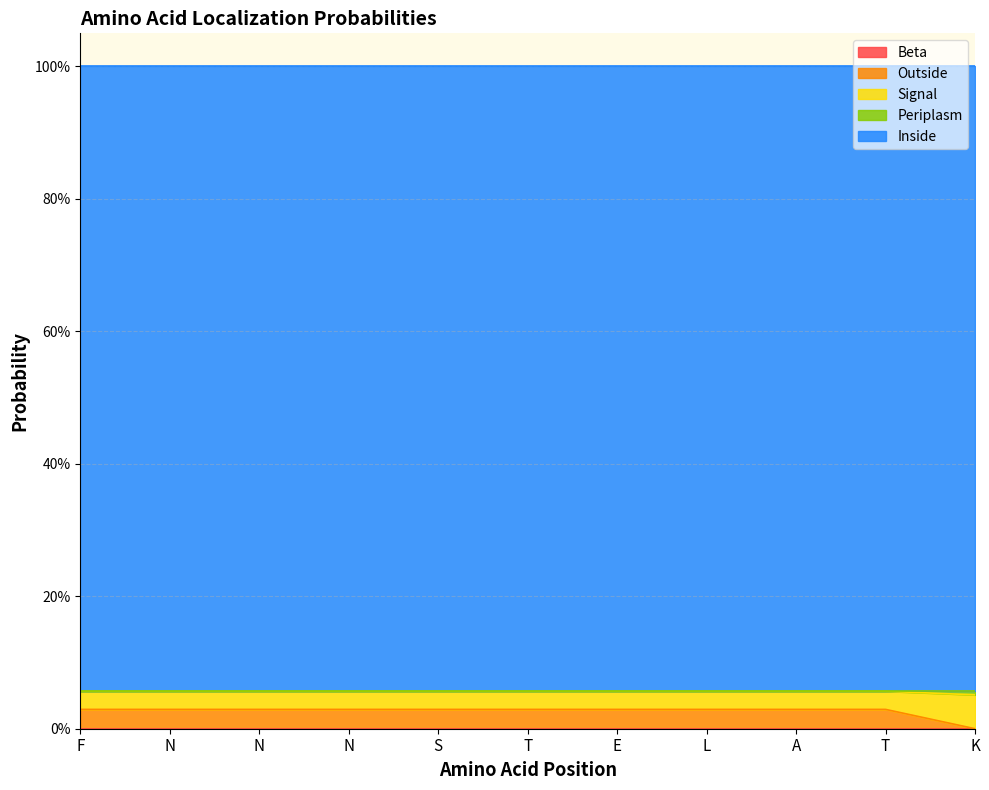

True or false: Inside and Signal intersect in this chart.

False